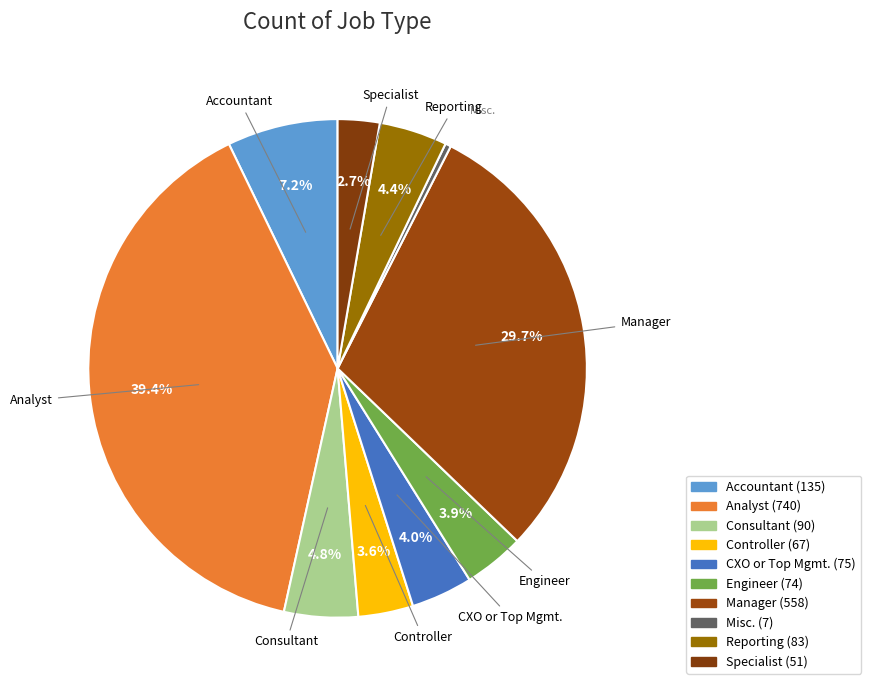

The Engineer slice represents 4% of the pie. True or false?

True